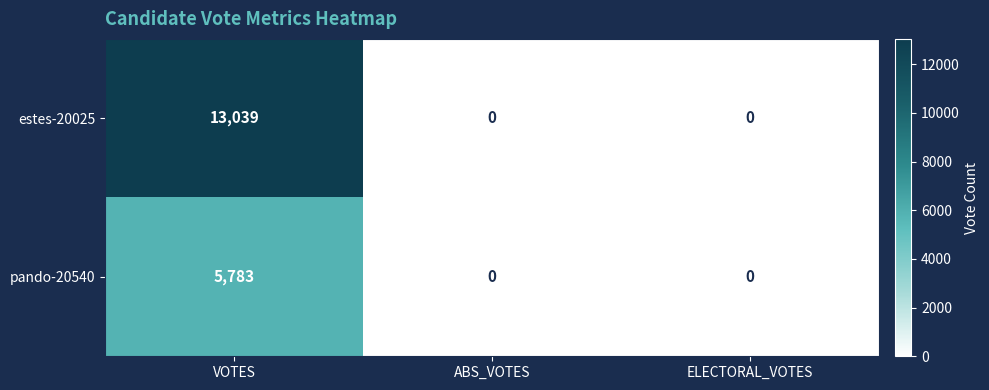

How many data points in pando-20540 are above 0?

1